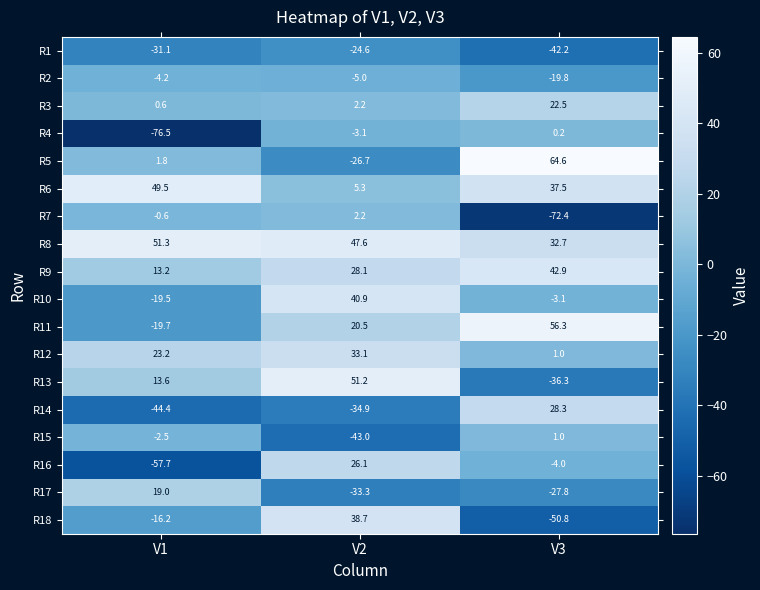

What is the spread (max minus min) of values at V1?

127.8